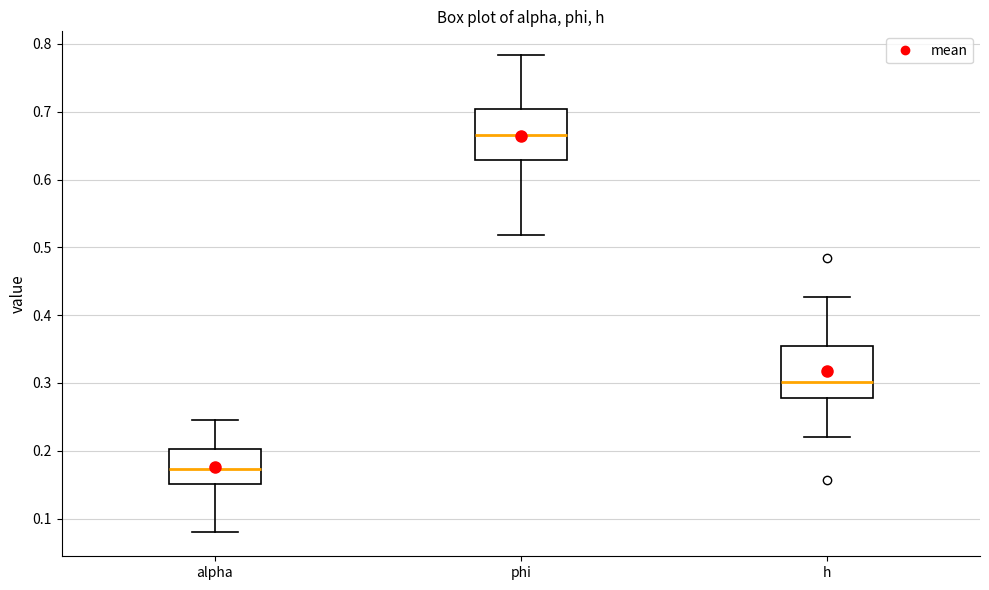

Where does the lower whisker of the box for h end on the y-axis? The values are not printed on the chart, so give them approximately, as read against the axis.

0.22